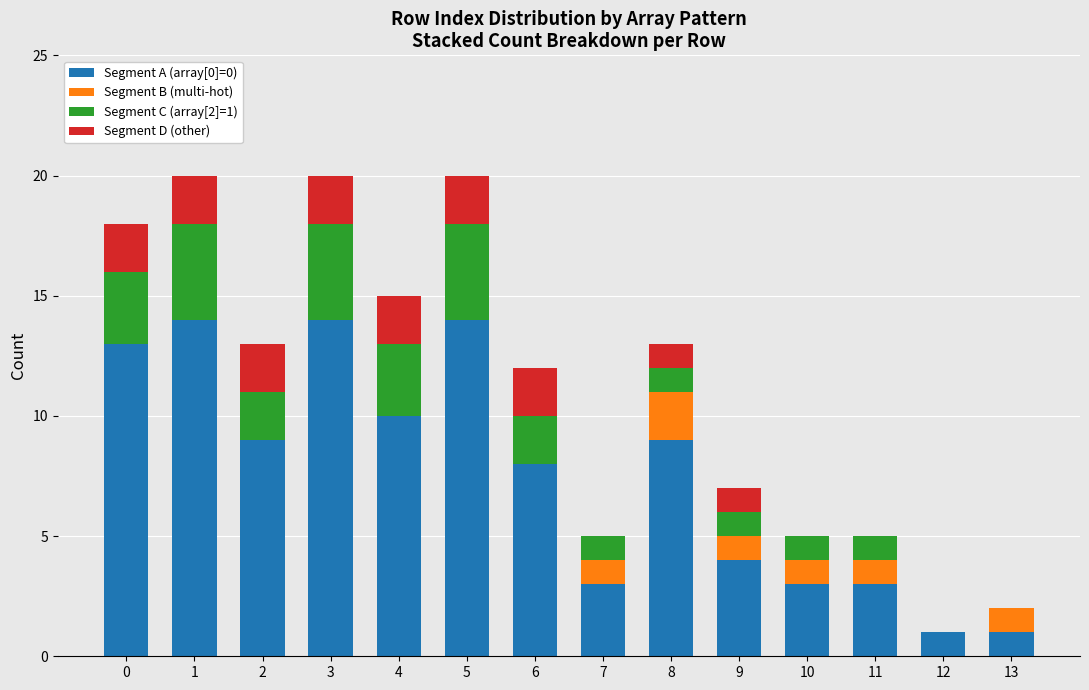

Are the bars horizontal?

No